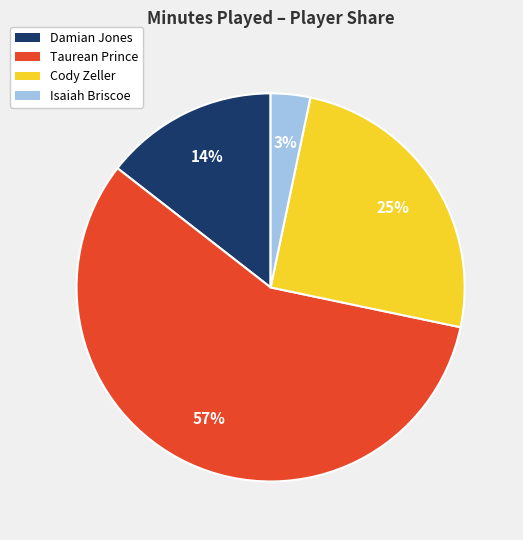

Which slice is the smallest?

Isaiah Briscoe